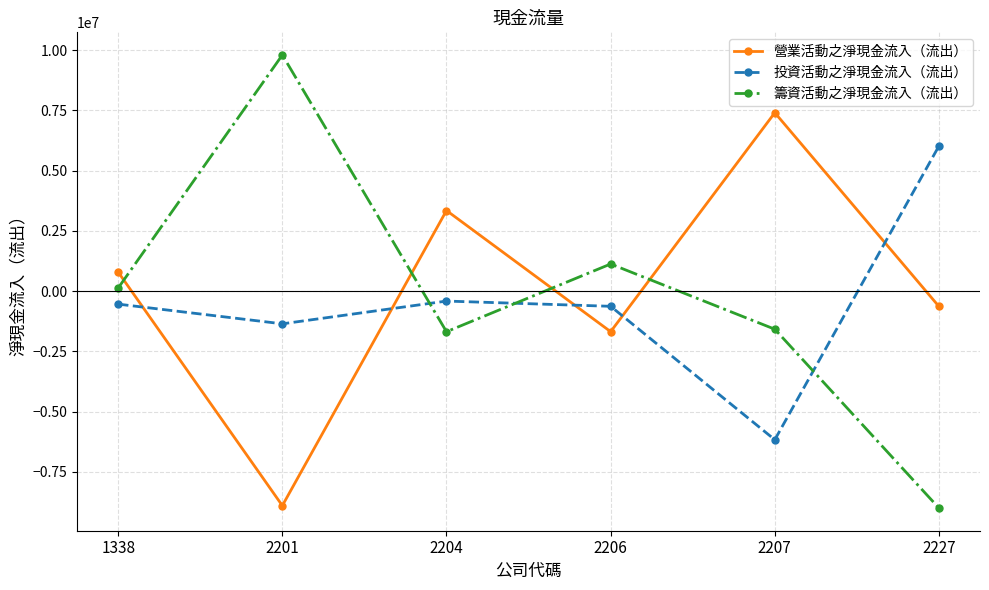

Which series has the widest spread of values?

籌資活動之淨現金流入（流出）